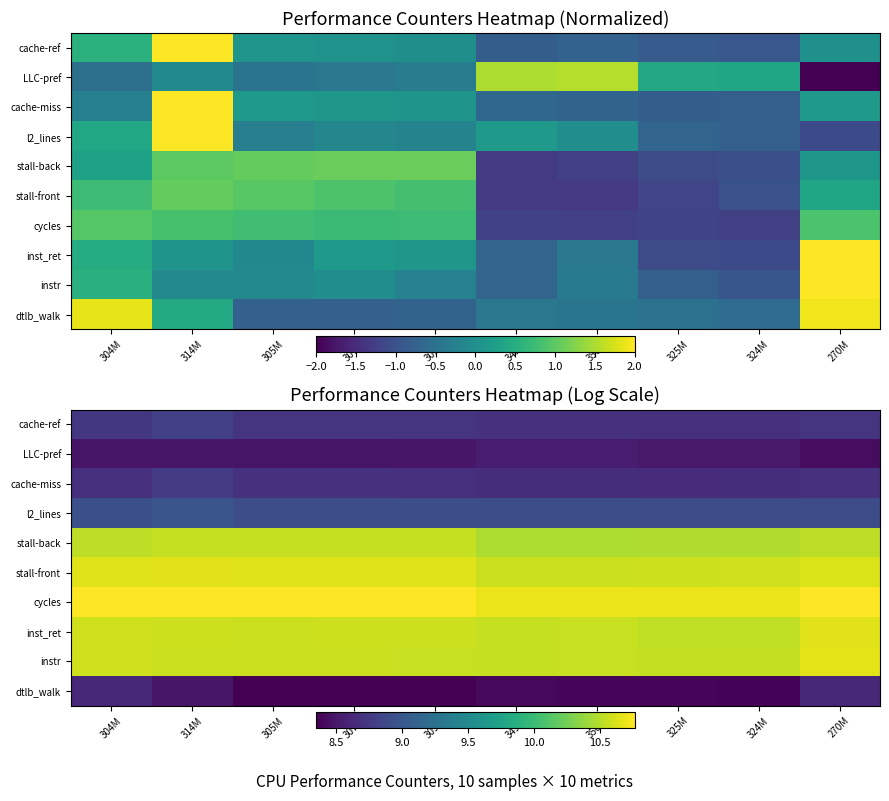

What is the difference between the highest and lowest values at 305M?

2.4